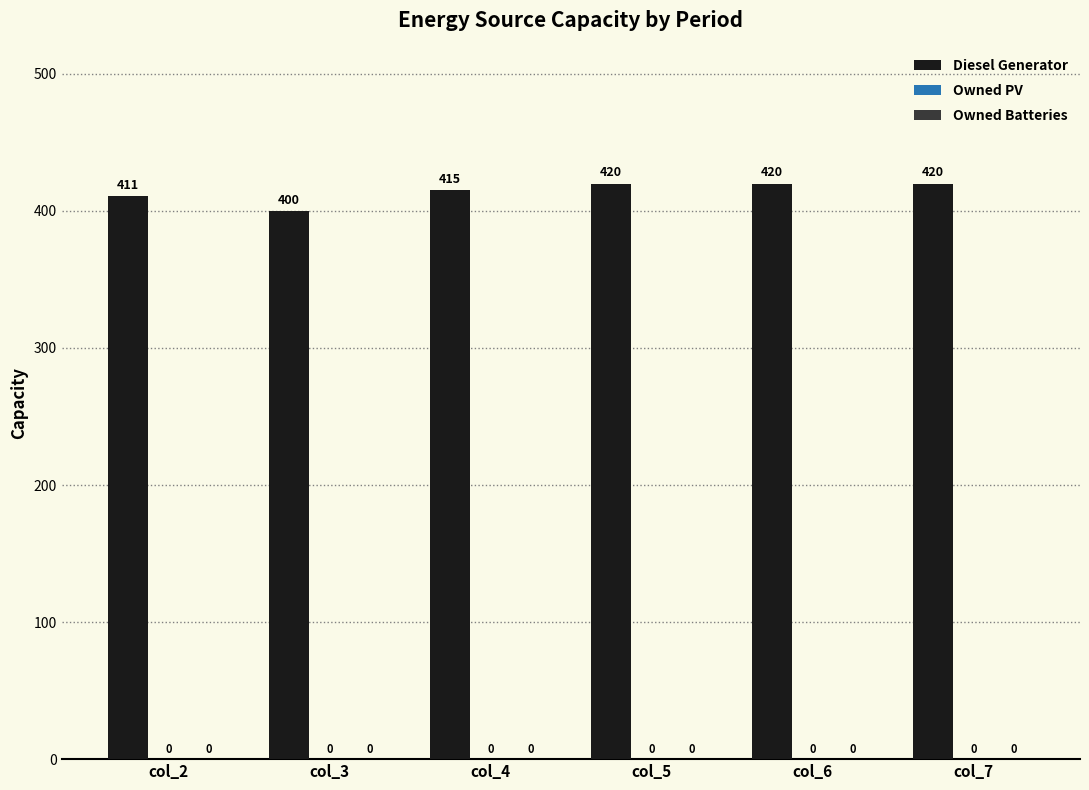

Are the bars horizontal?

No